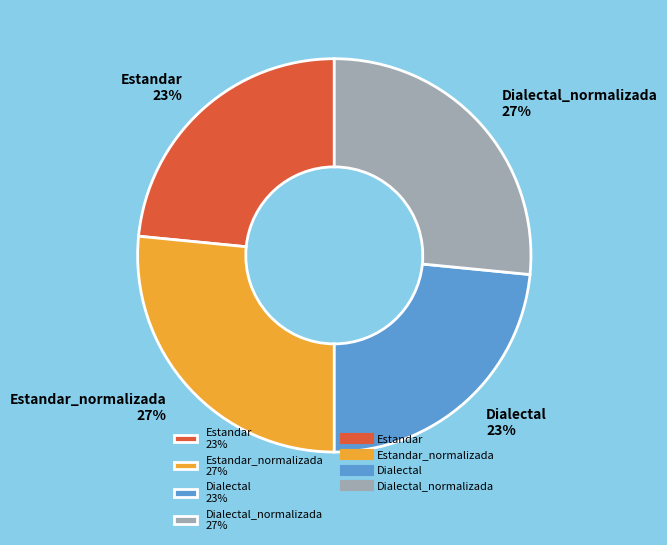

To the nearest percent, what portion does Dialectal 23% represent?

23%